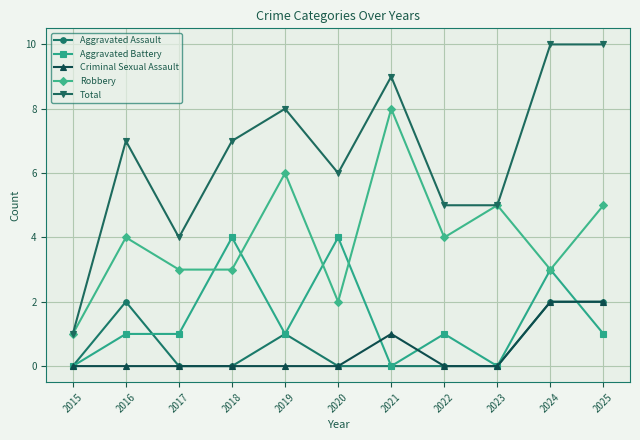

What is the value of the Aggravated Battery point at the 4th from the left?

4